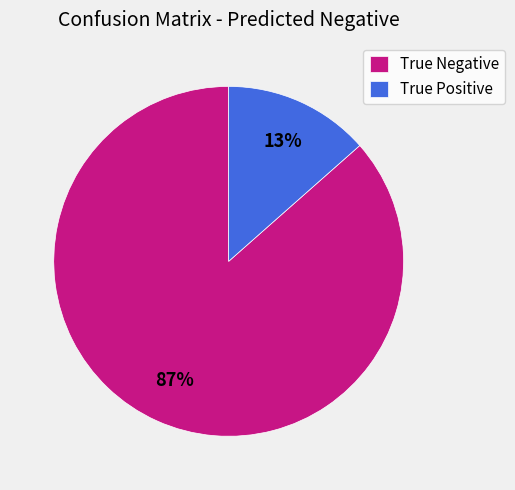

Which has a higher value, True Negative or True Positive?

True Negative